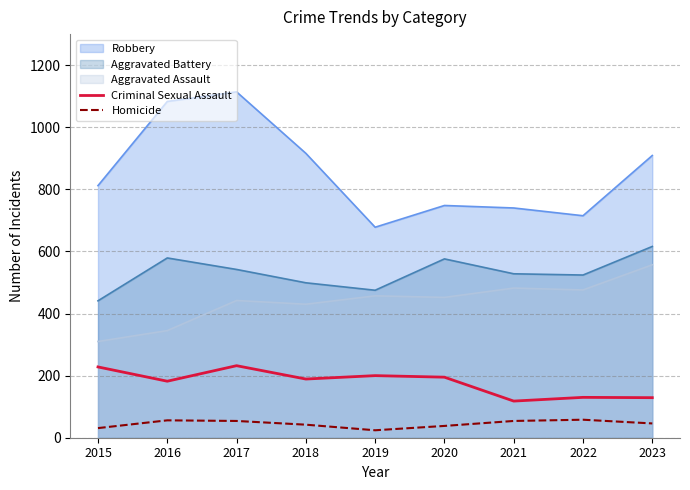

What is the lowest value of the Criminal Sexual Assault series?

118